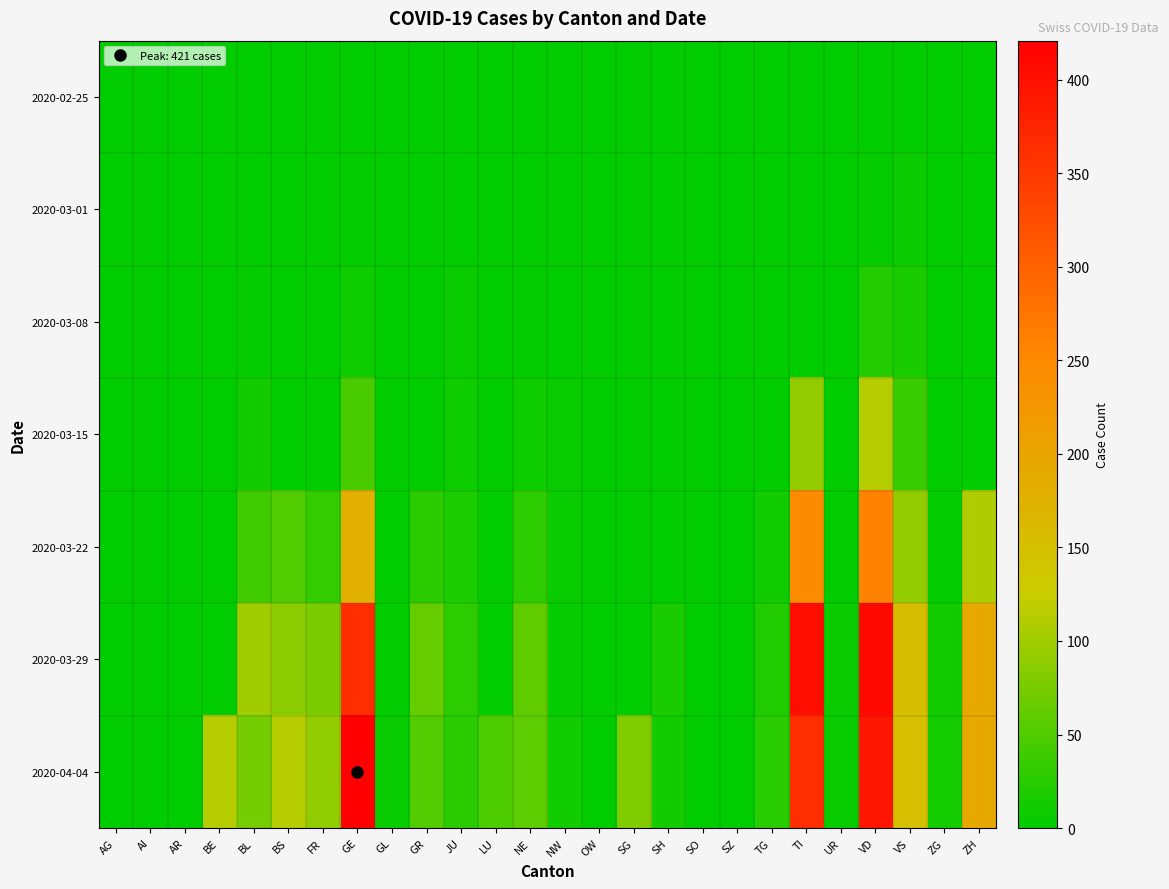

Which category has the highest value across all series?

GE